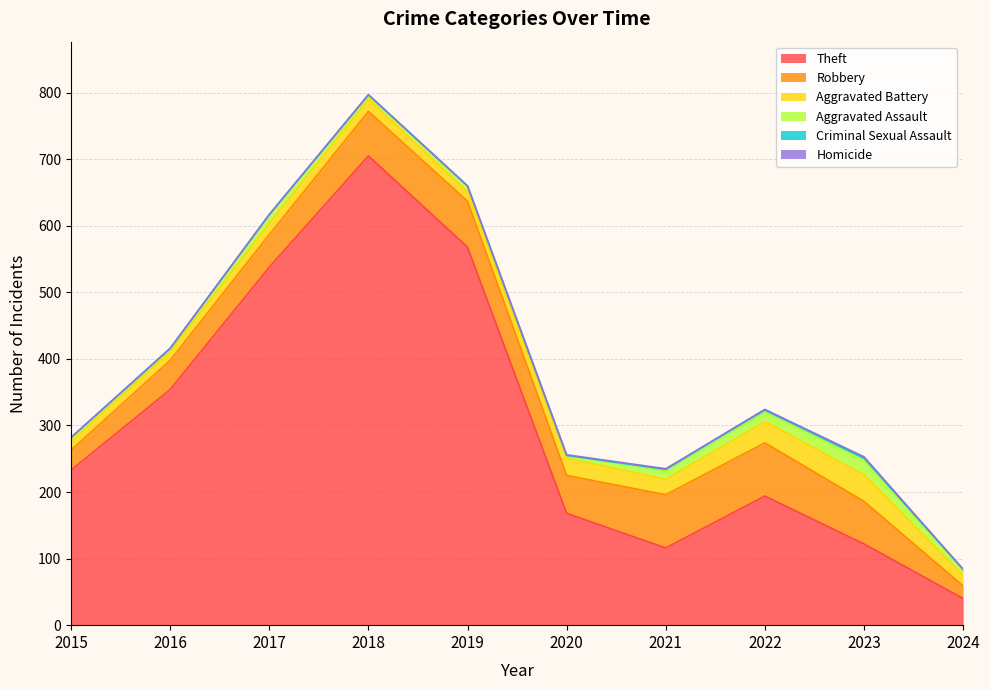

Which series has the largest range (max minus min)?

Theft